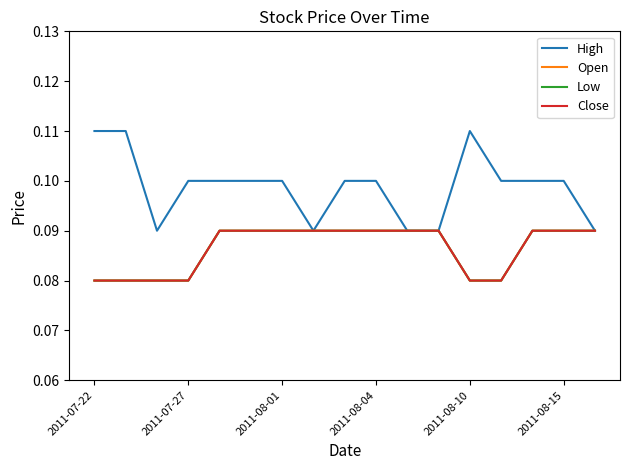

What is the maximum value for Close?

0.1